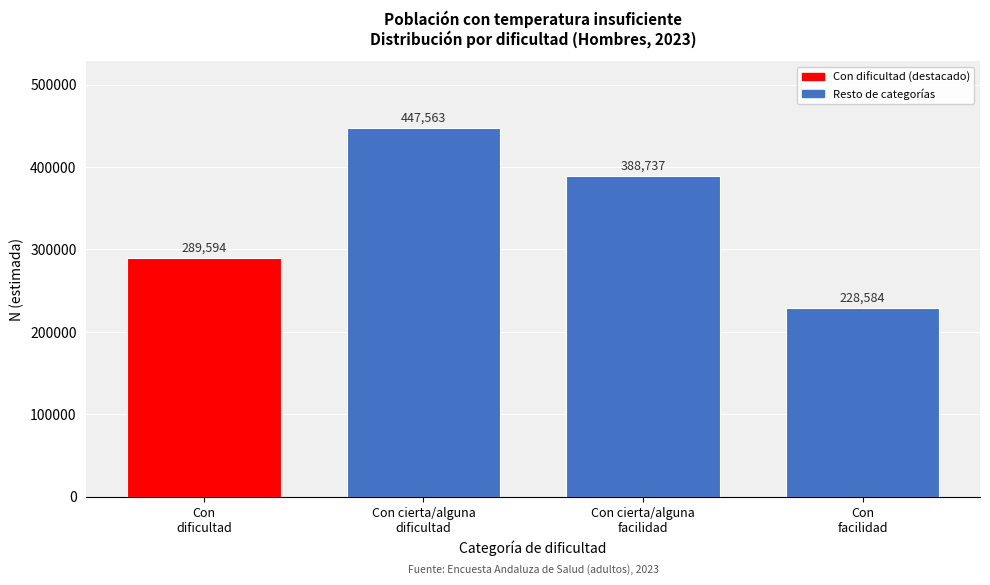

Reading left to right, transcribe all the data shown in this chart.

289594	447563	388737	228584